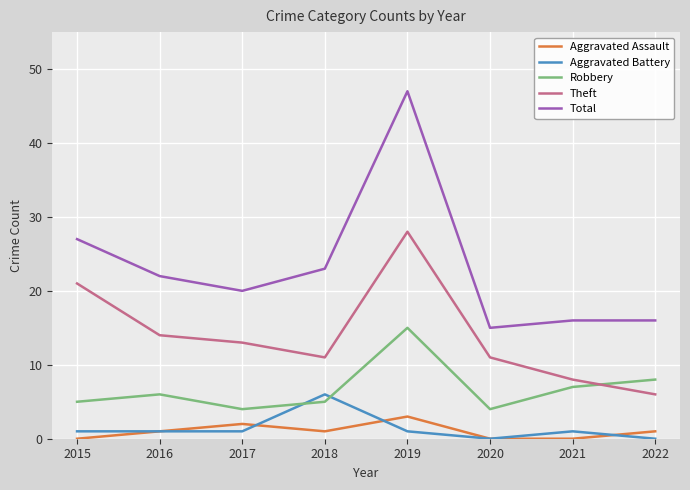

How many lines are shown in the chart?

5